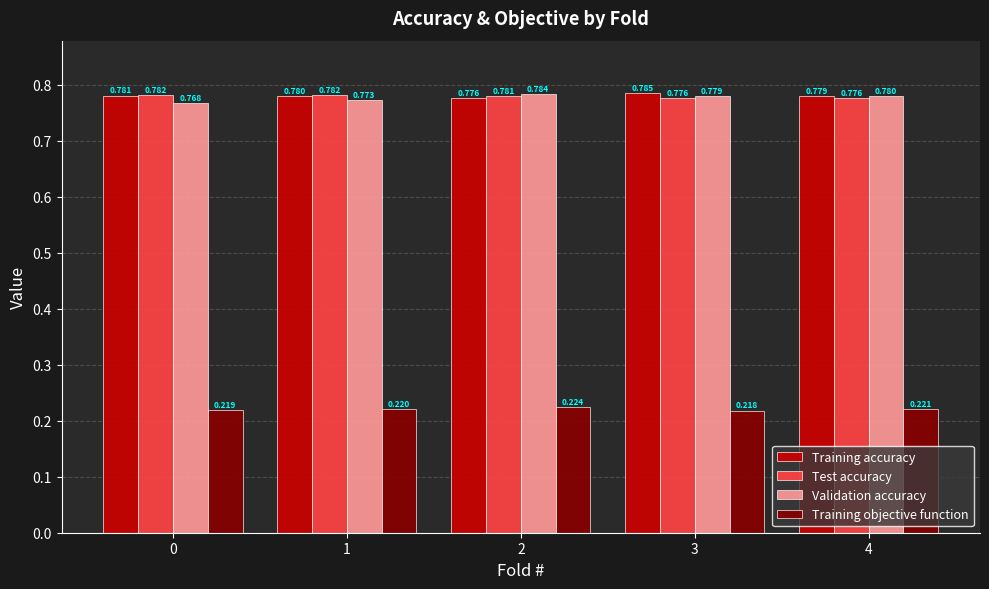

Which series has the largest total across all categories?

Training accuracy